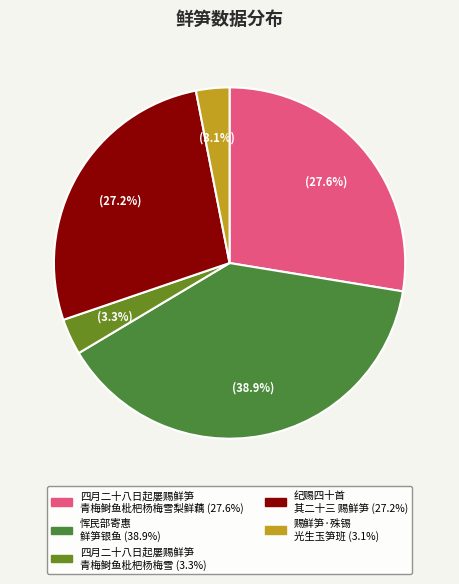

Is there a majority slice in this chart?

No